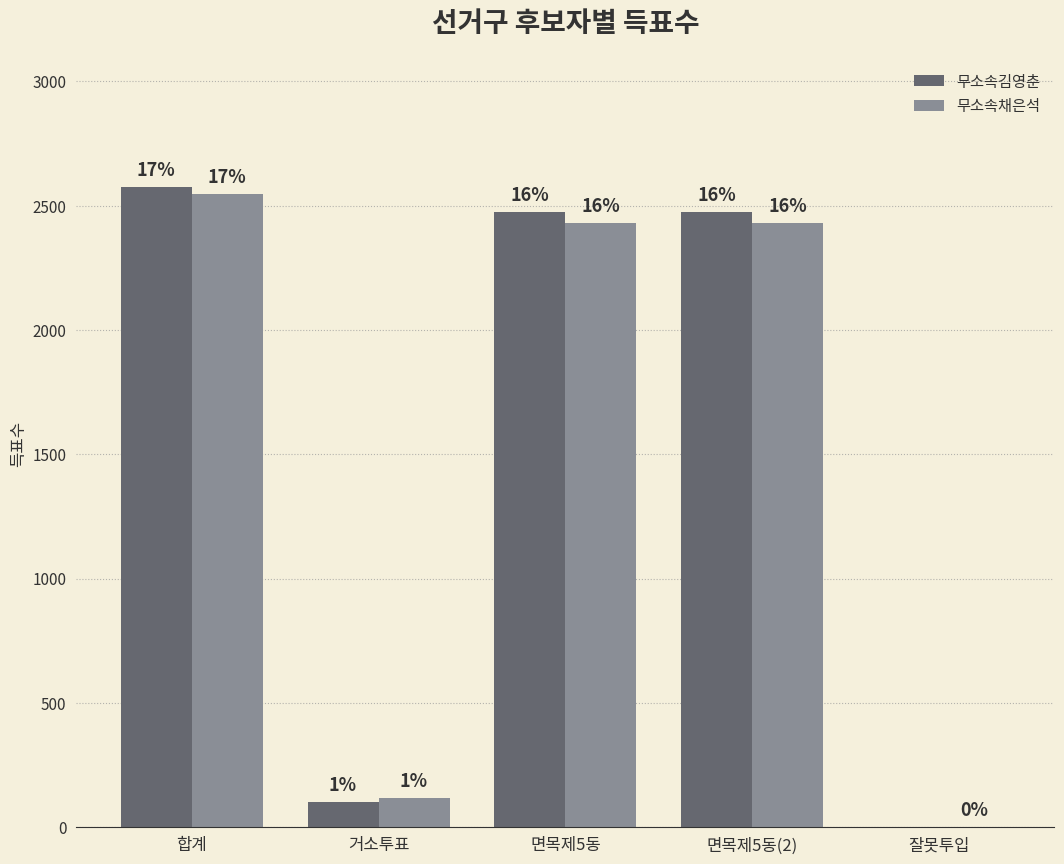

Reading left to right, list all the values displayed in this chart.

무소속김영춘: 2574	101	2473	2473	0
무소속채은석: 2548	116	2430	2430	2